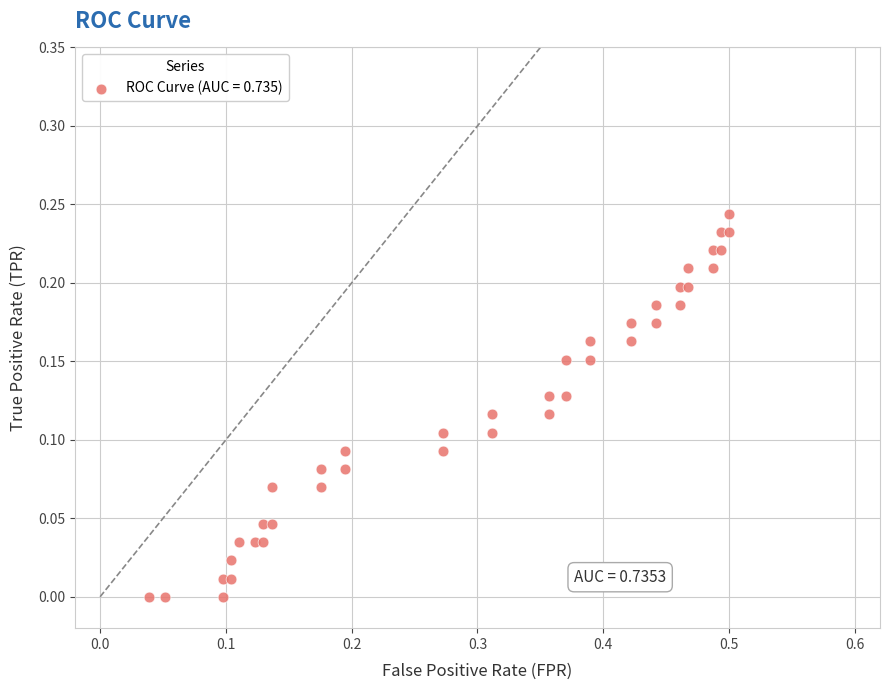

What is the range of X values (max minus min)?

0.5